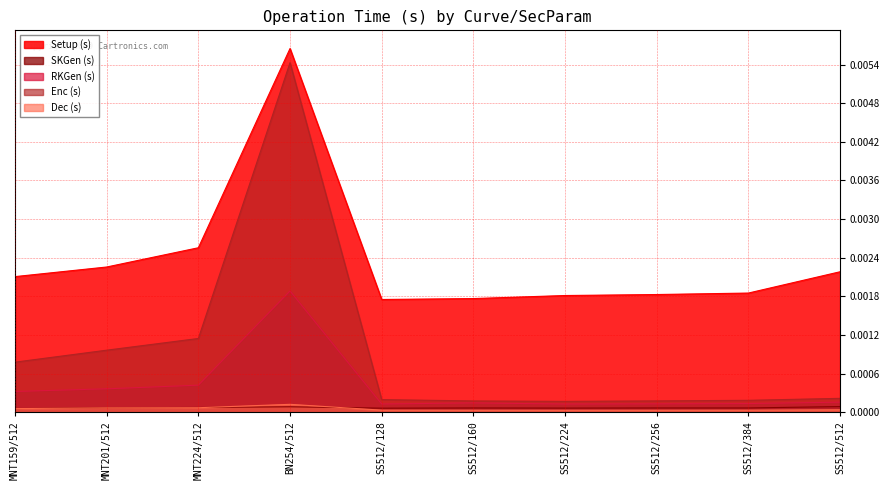

Rank the series at SS512/384 from highest to lowest value.

Setup (s), Enc (s), RKGen (s), SKGen (s), Dec (s)